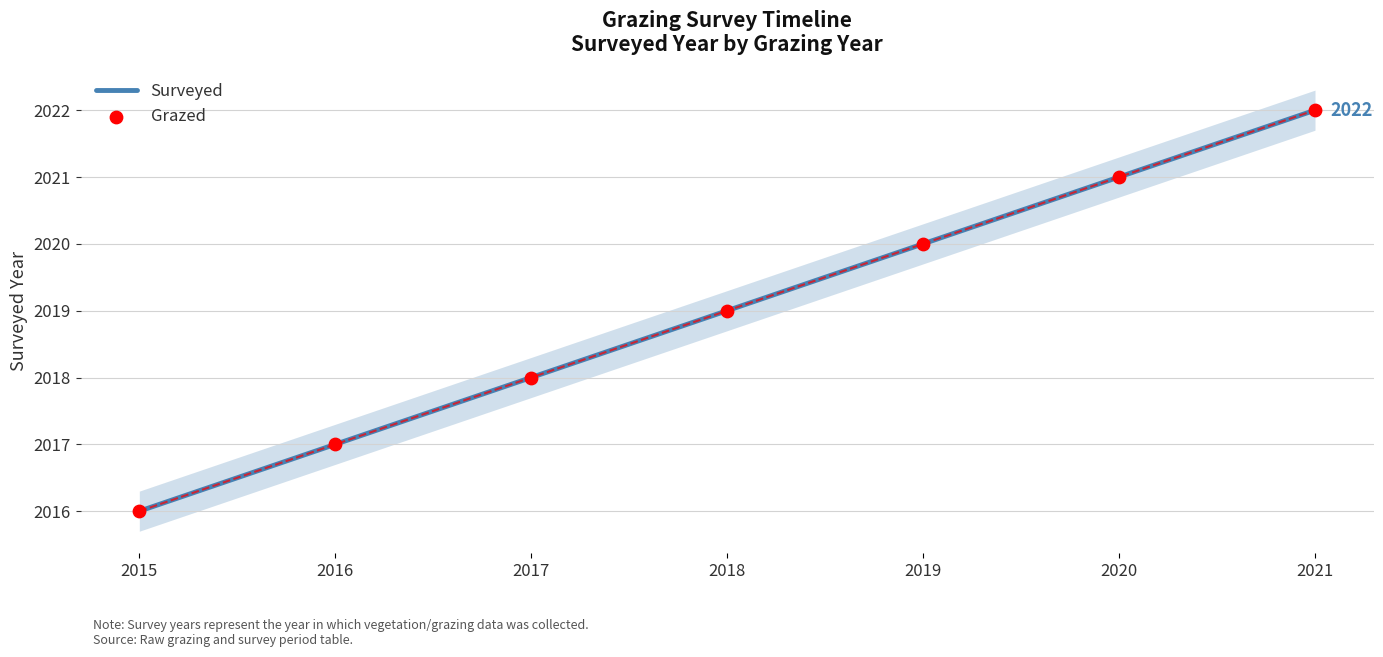

At how many categories does at least one series exceed 2018?

4